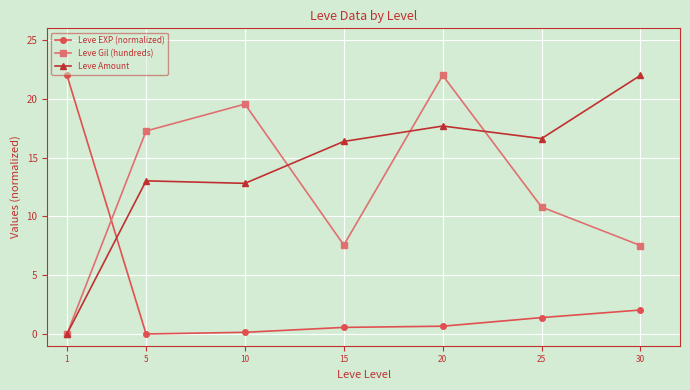

What is the difference between the maximum and minimum values in the Leve Amount series?

22.0